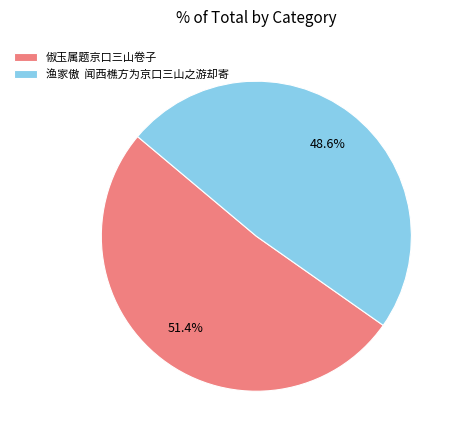

Which category accounts for the majority?

俶玉属题京口三山卷子